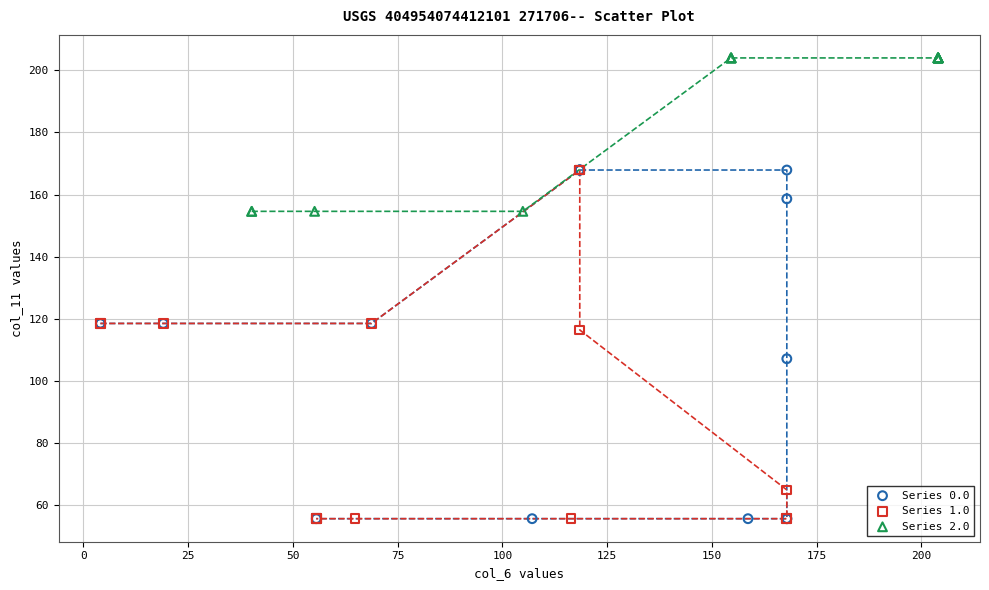

Which series reaches the maximum Y coordinate?

Series 2.0